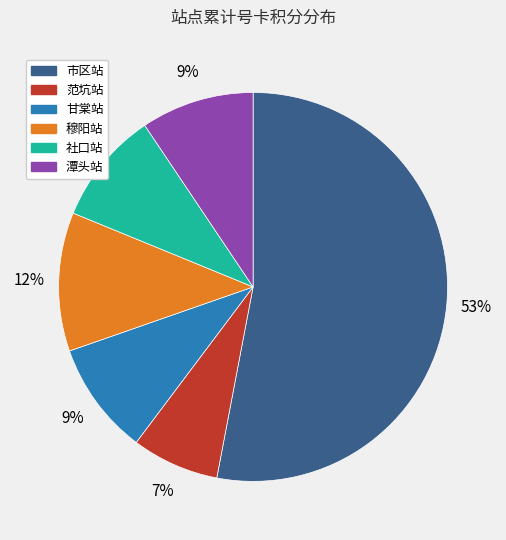

Is the sum of 市区站 and 甘棠站 greater than half?

Yes